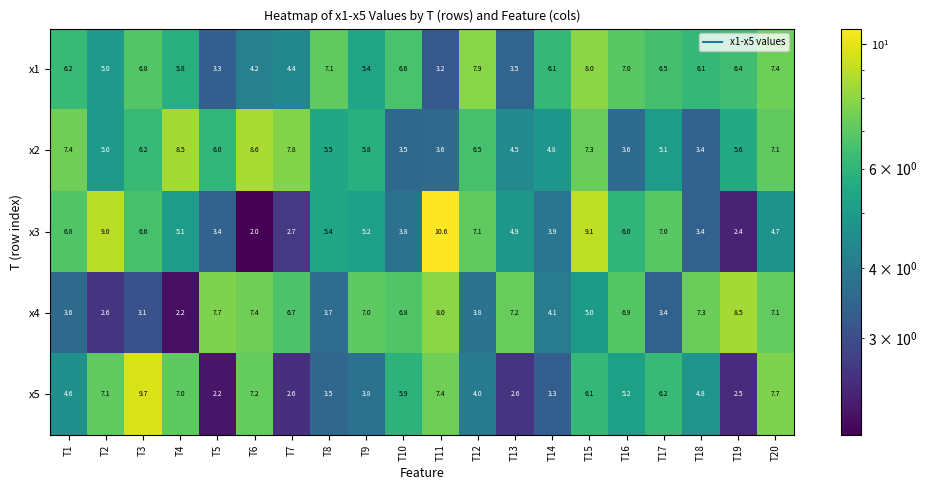

At which category is the sum across all series the highest?

T15